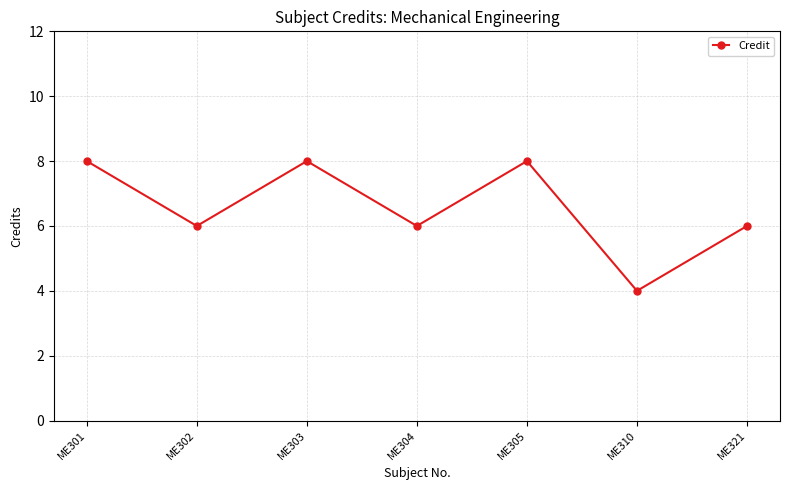

What is the value of the 5th point from the left?

8